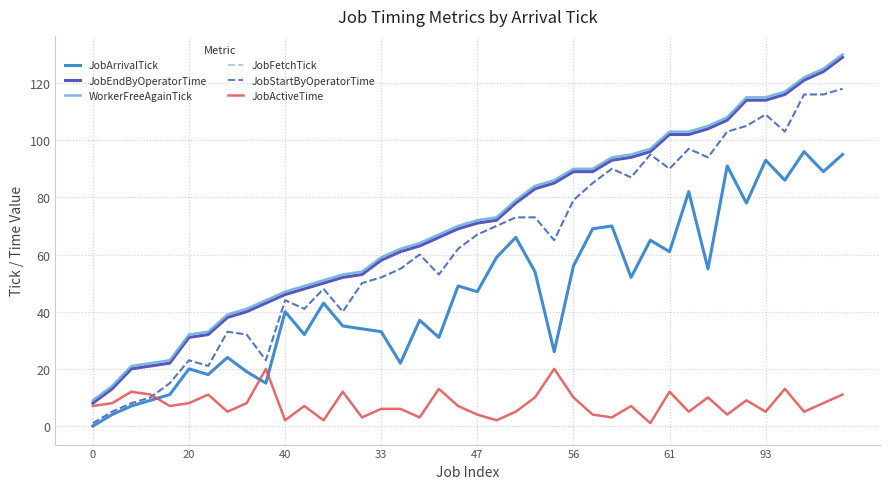

True or false: JobEndByOperatorTime has more than 0 interior local peaks.

False